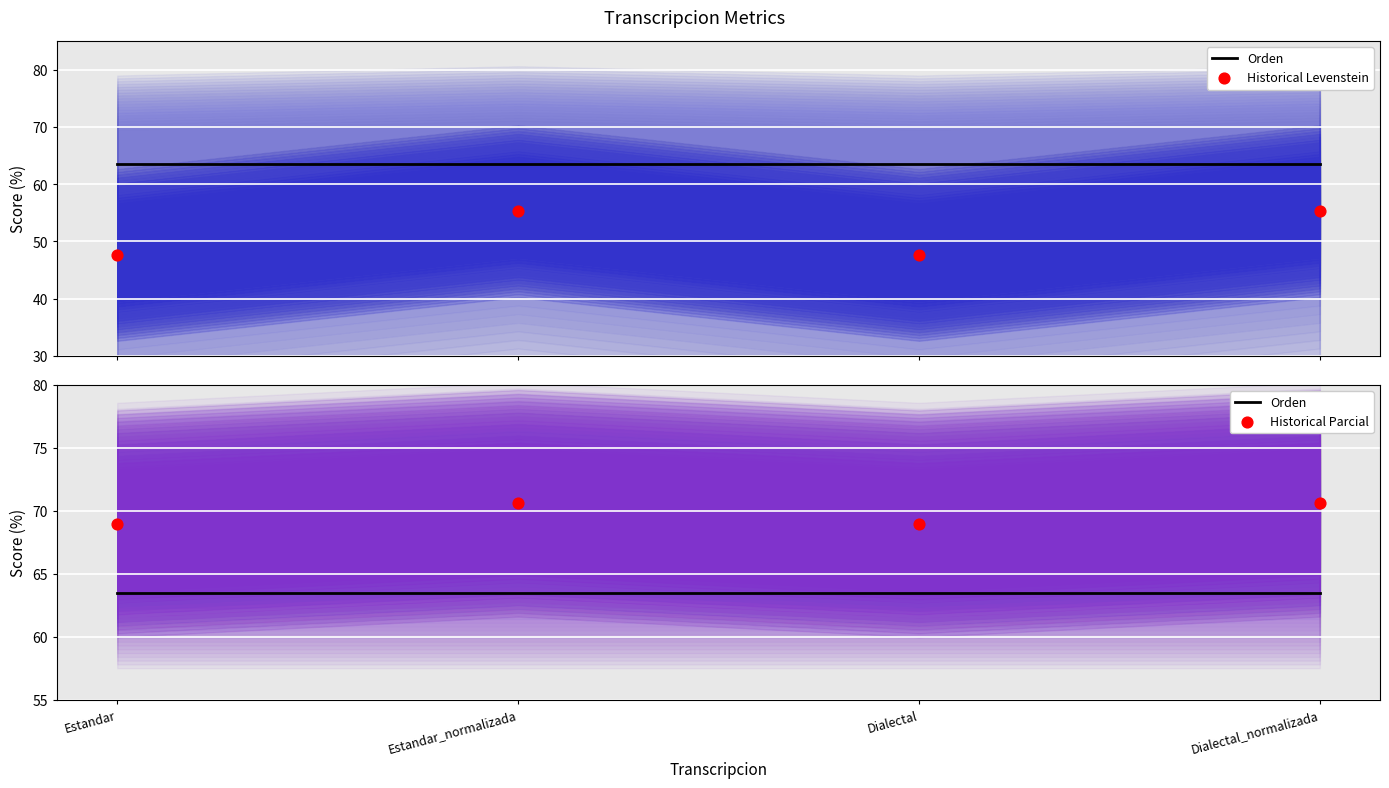

What are all the series names shown in the legend?

Orden, Historical Levenstein, Historical Parcial